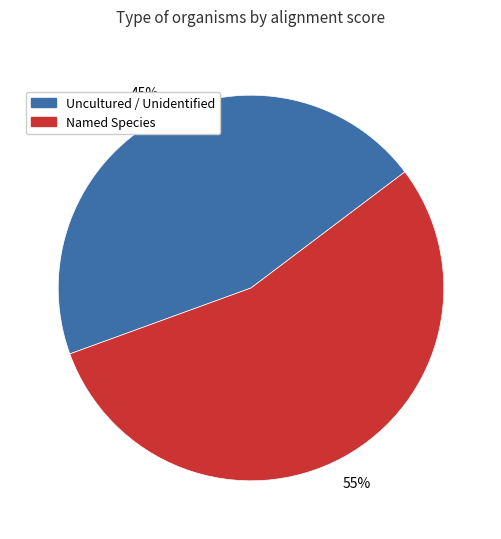

To the nearest percent, what is the average slice percentage?

50%